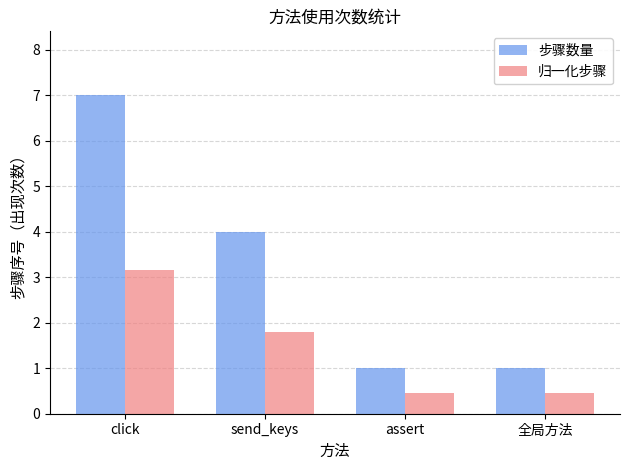

At which category is the sum across all series the highest?

click